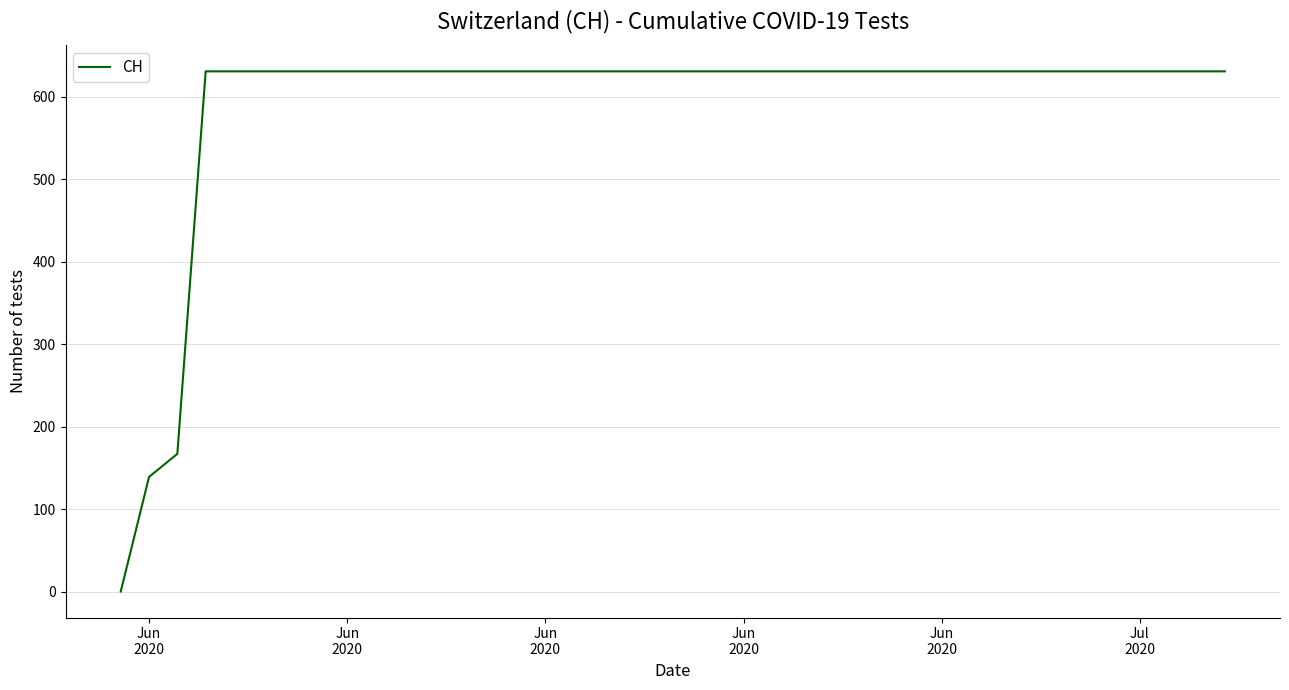

What is the maximum value shown in the chart?

631